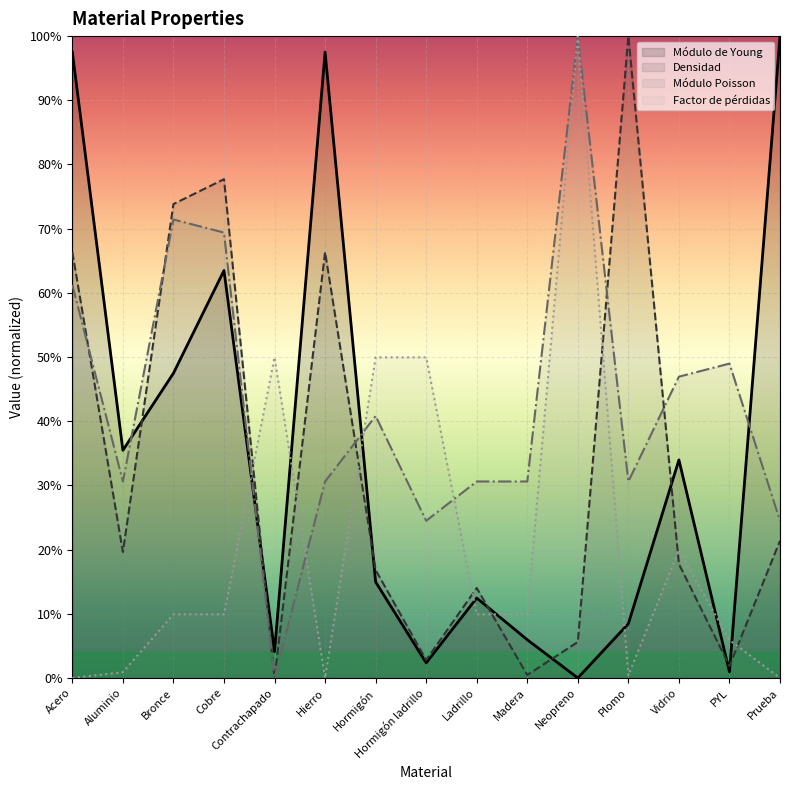

True or false: Densidad and Módulo de Young cross at least once.

True